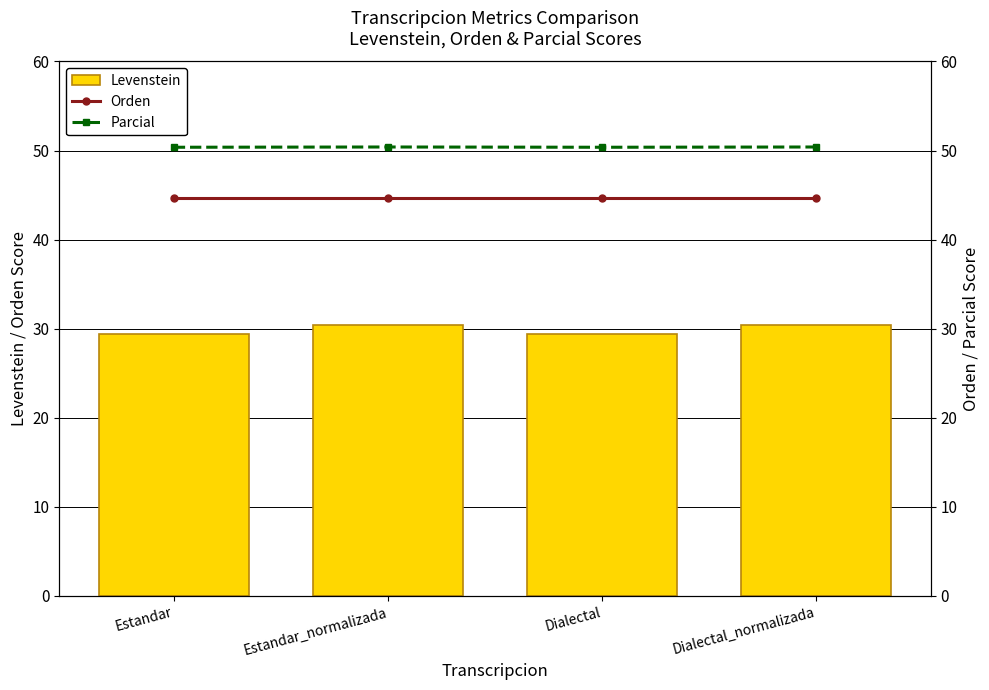

Rank the series by their maximum value, from highest to lowest.

Parcial, Orden, Levenstein